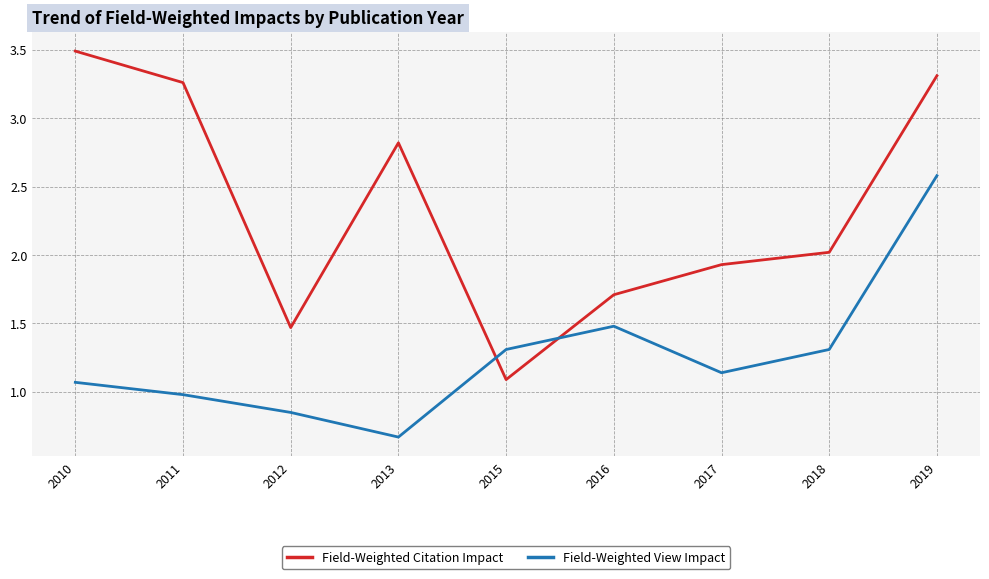

Rank the series by their average value, from lowest to highest.

Field-Weighted View Impact, Field-Weighted Citation Impact